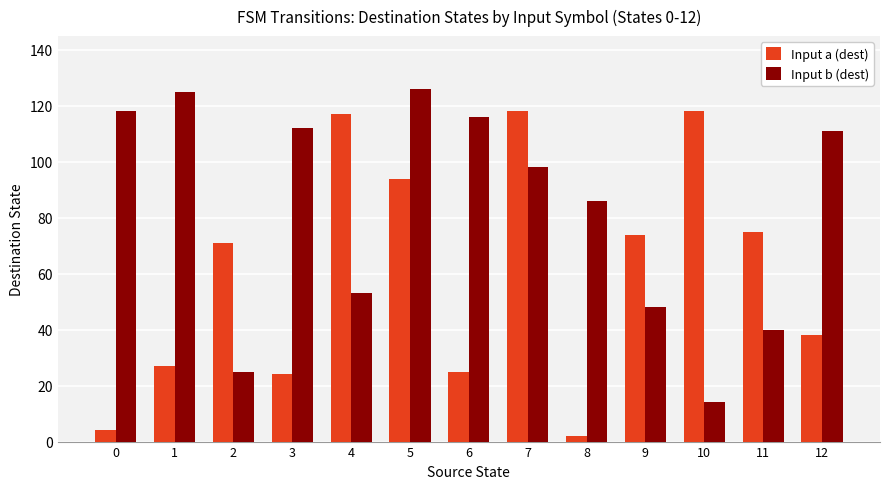

At how many categories does at least one series exceed 90?

9